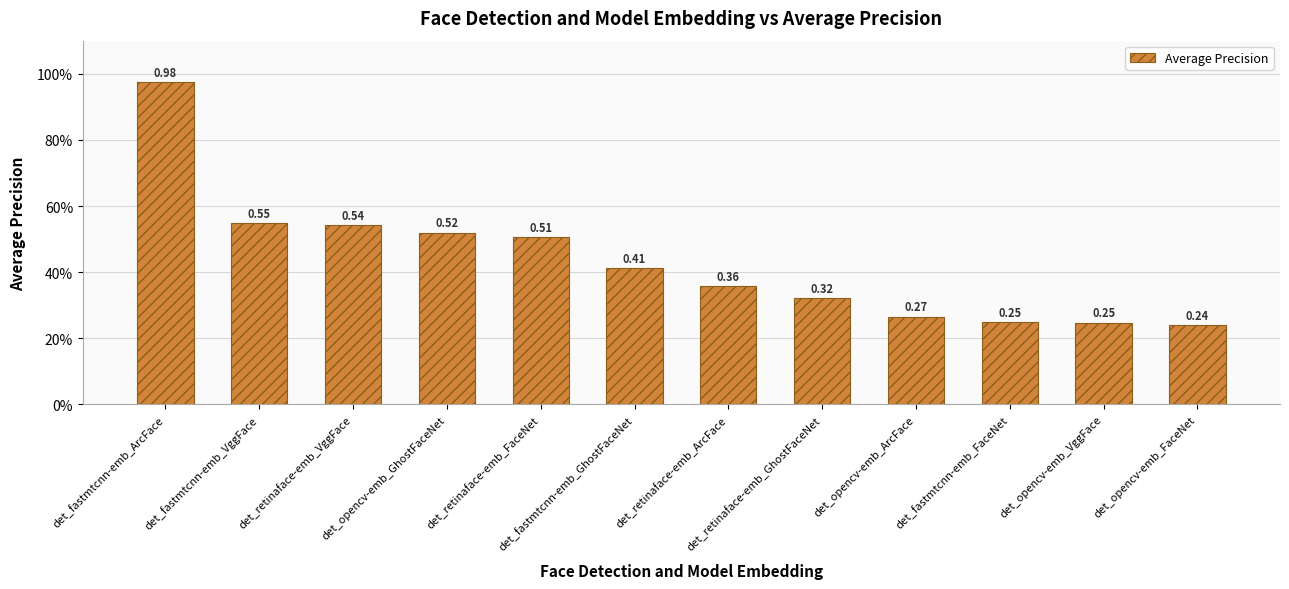

Reading right to left, what are all the values shown in this chart?

det_opencv-emb_FaceNet=0.2	det_opencv-emb_VggFace=0.2	det_fastmtcnn-emb_FaceNet=0.2	det_opencv-emb_ArcFace=0.3	det_retinaface-emb_GhostFaceNet=0.3	det_retinaface-emb_ArcFace=0.4	det_fastmtcnn-emb_GhostFaceNet=0.4	det_retinaface-emb_FaceNet=0.5	det_opencv-emb_GhostFaceNet=0.5	det_retinaface-emb_VggFace=0.5	det_fastmtcnn-emb_VggFace=0.5	det_fastmtcnn-emb_ArcFace=1.0